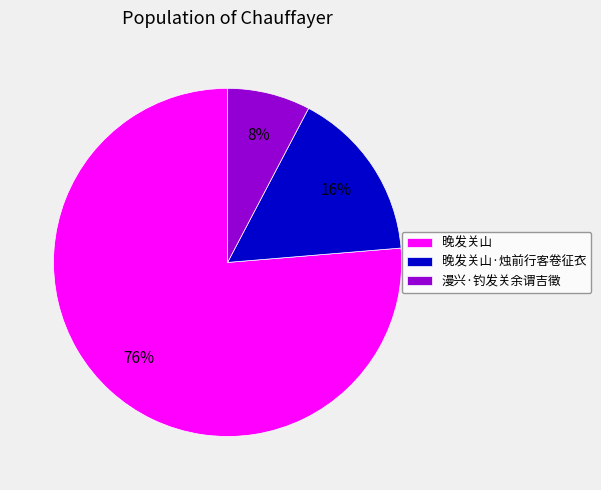

Rank the categories by value from lowest to highest.

漫兴·钓发关余谓吉徵, 晚发关山·烛前行客卷征衣, 晚发关山